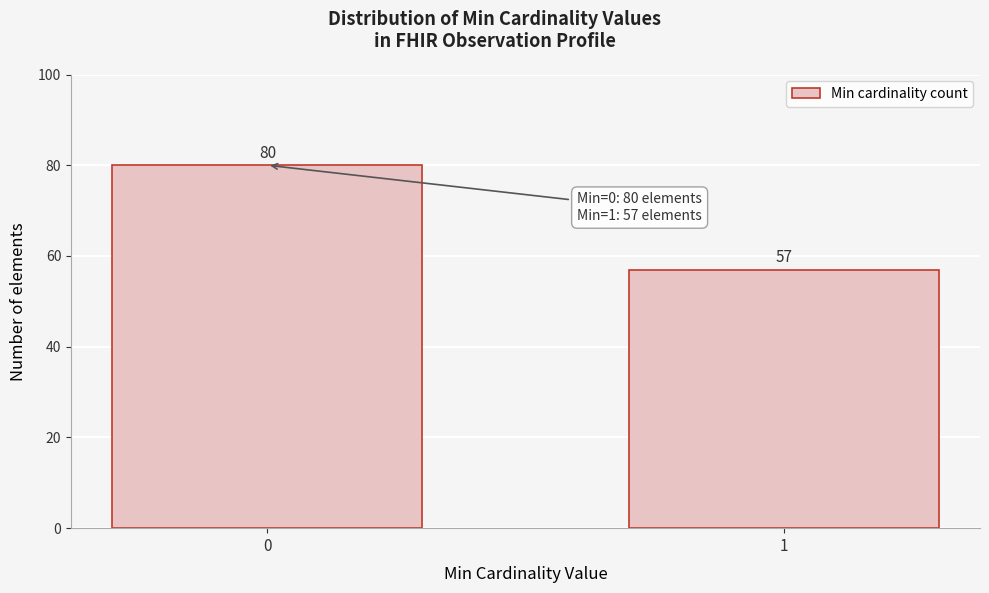

Reading left to right, what are all the values shown in this chart?

80	57